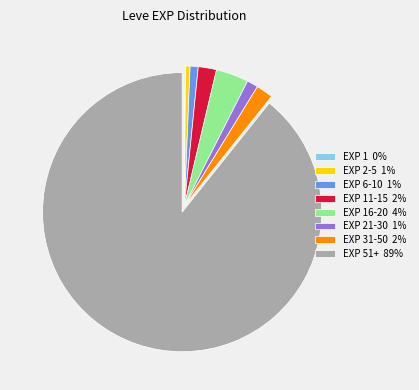

What is the majority slice?

EXP 51+ 89%